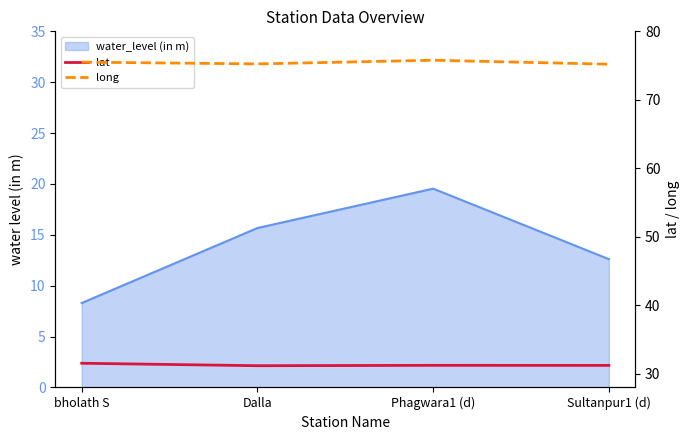

True or false: long and lat cross at least once.

False